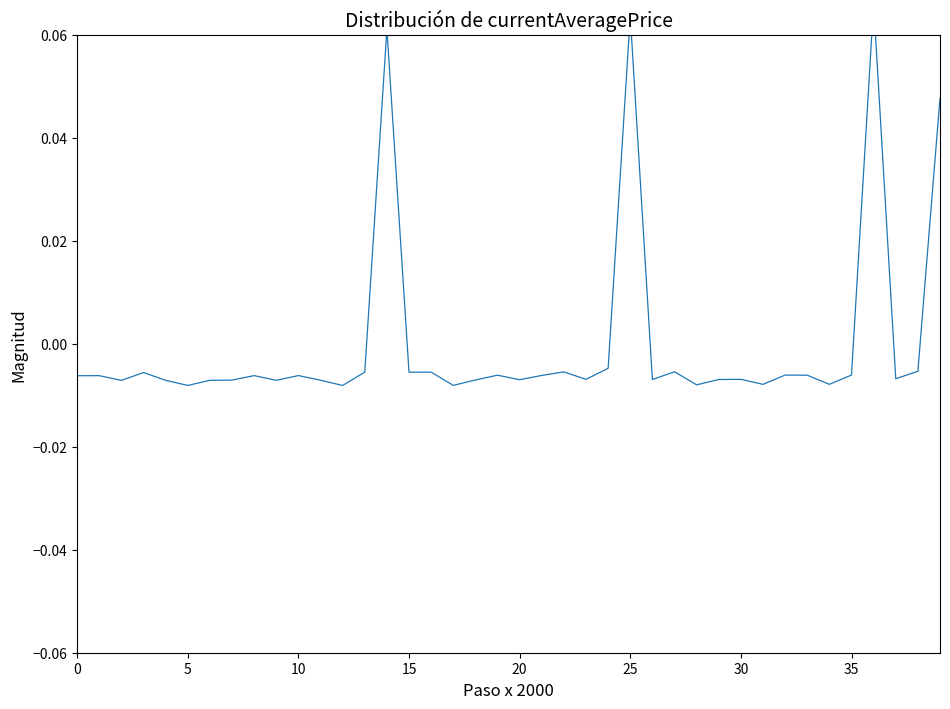

True or false: the data shows -0.0 at 20.

False